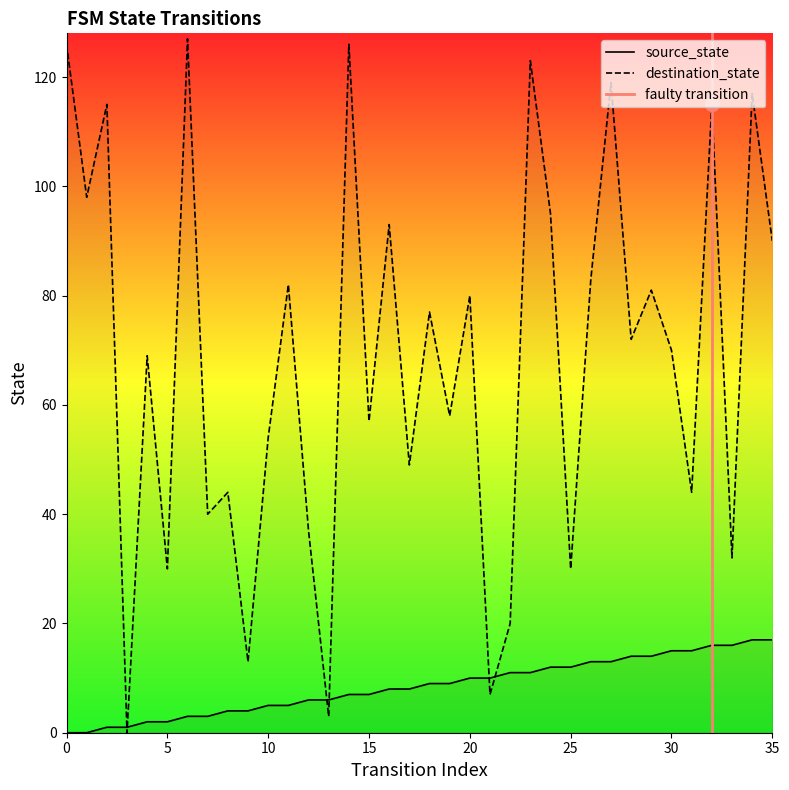

What is the difference between the maximum and second lowest values in the destination_state series?

124